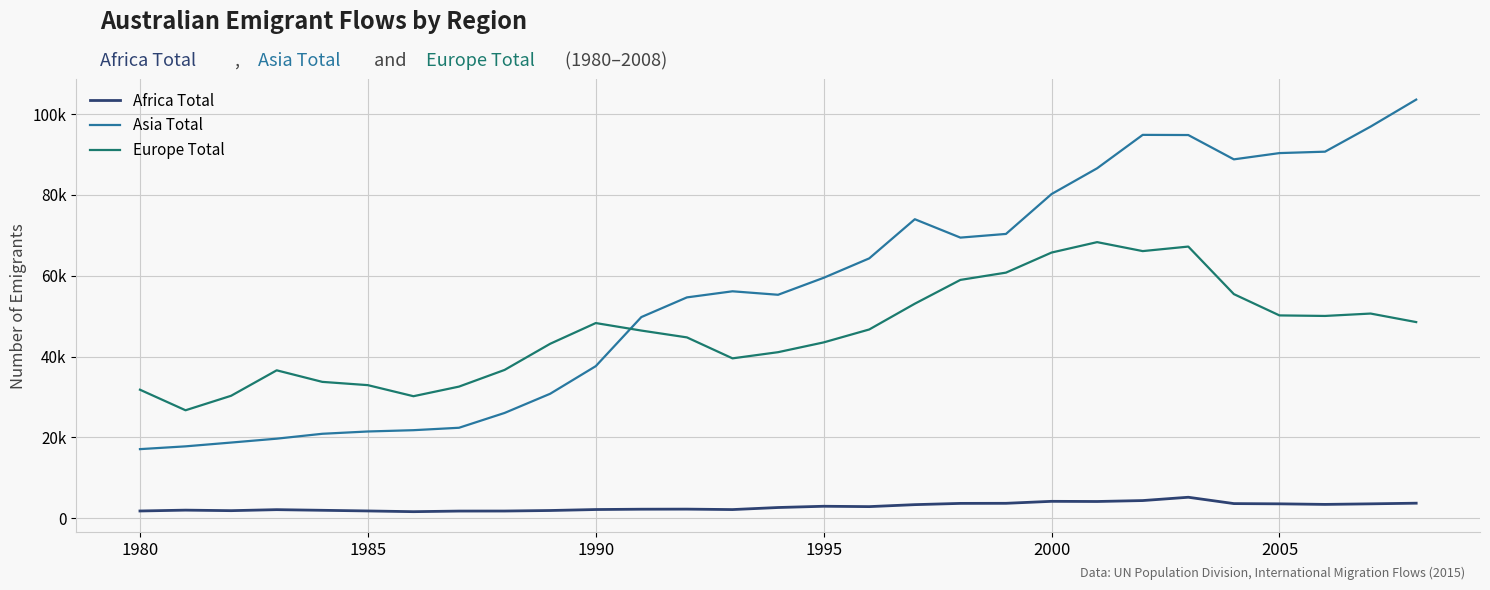

What is the sum of all Asia Total values?

1634200